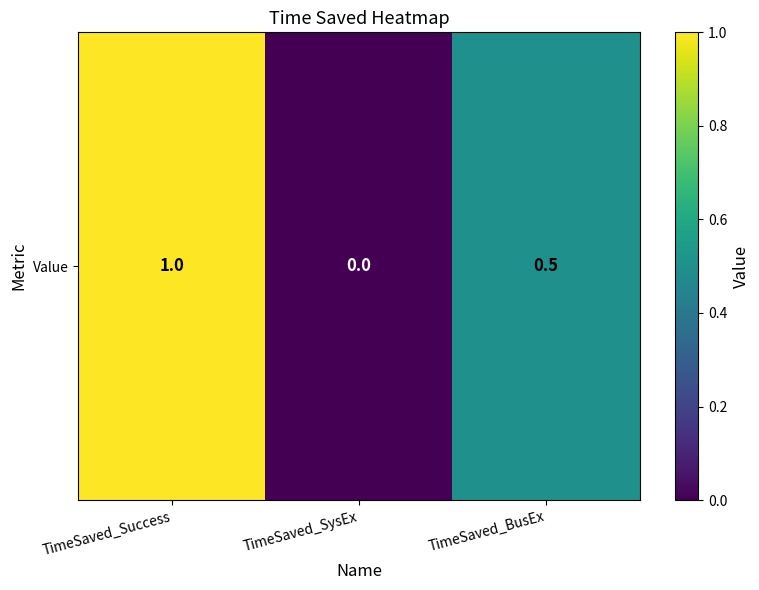

What is the sum of all values?

1.5